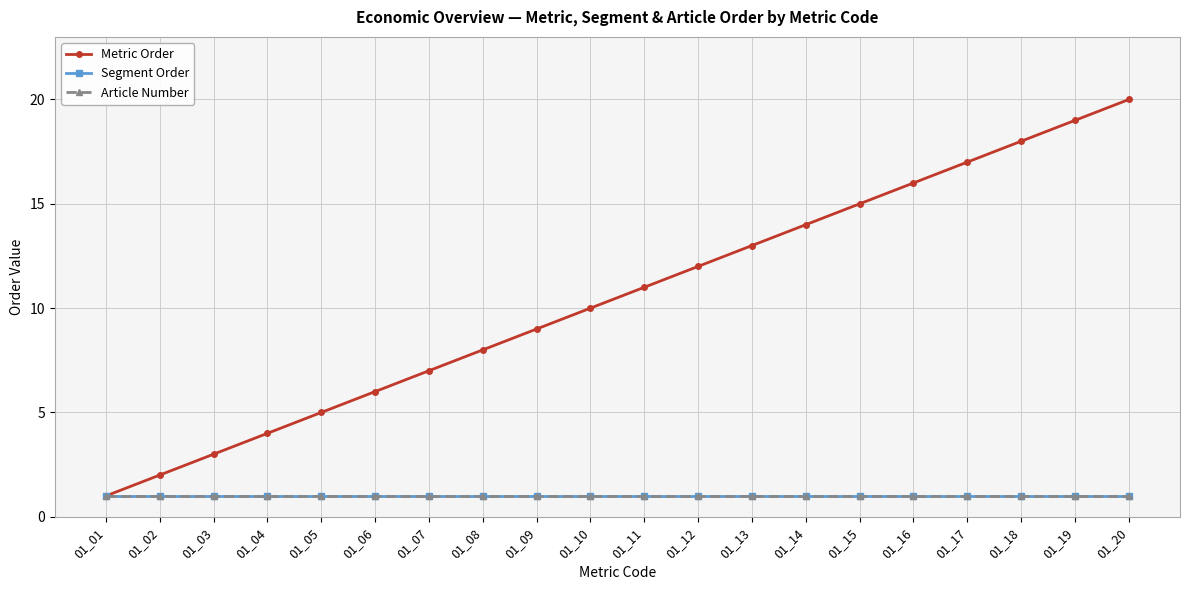

What is the smallest value displayed?

1